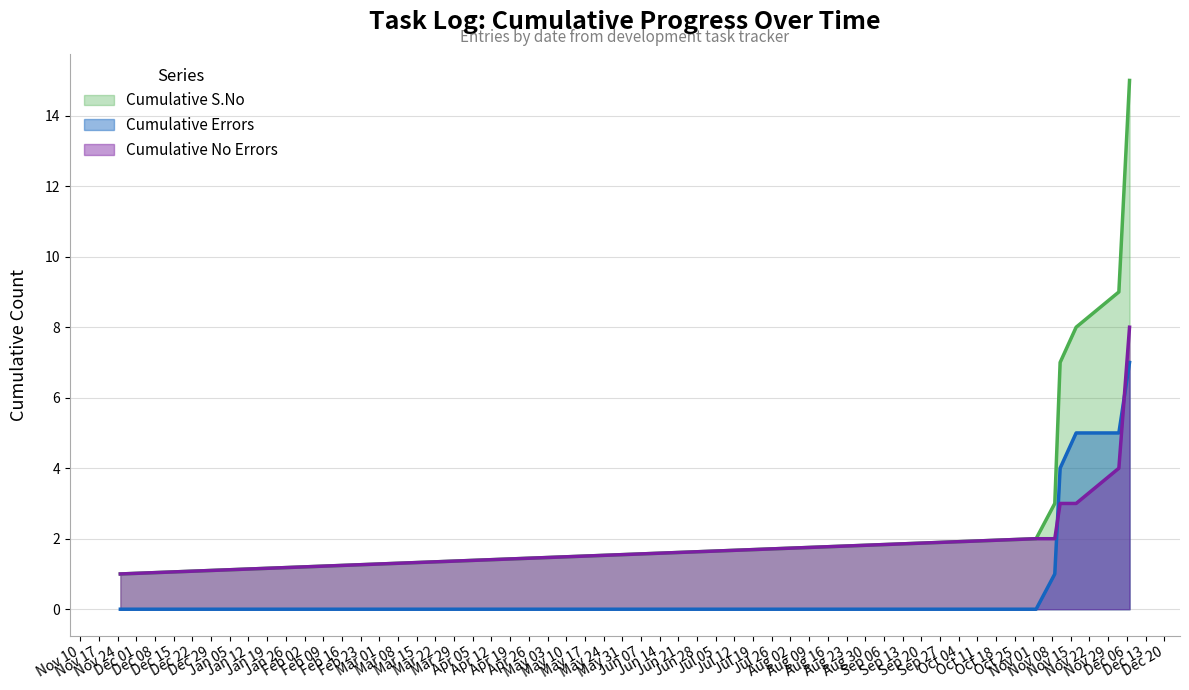

Does the chart display data point markers on the line(s)?

No